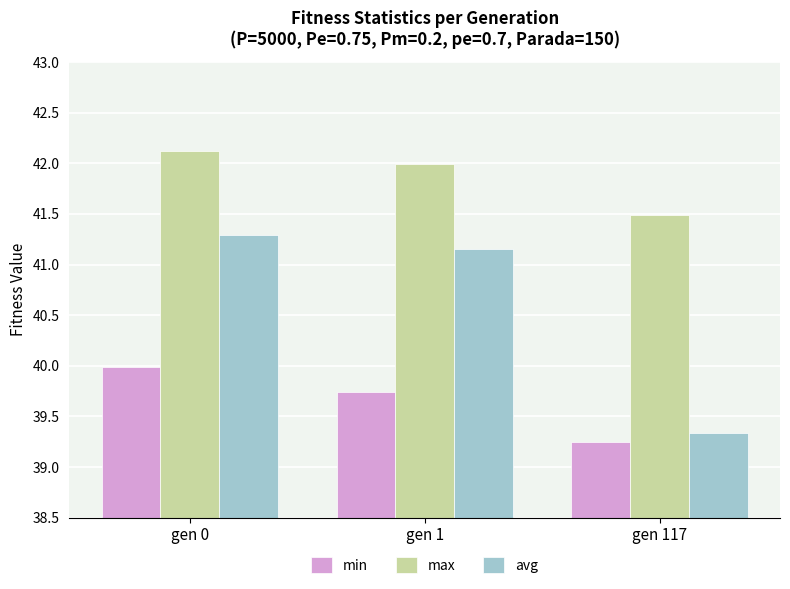

What is the sum of all min values?

119.0